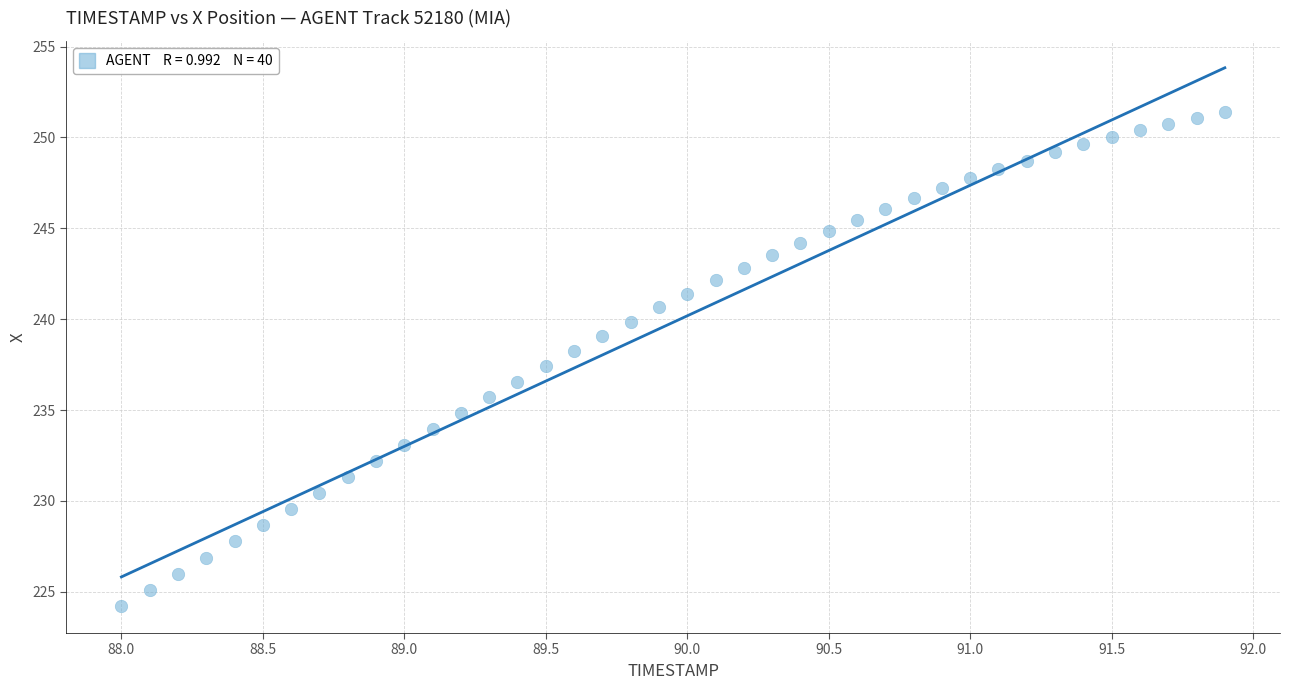

What is the range of X values (max minus min)?

3.9